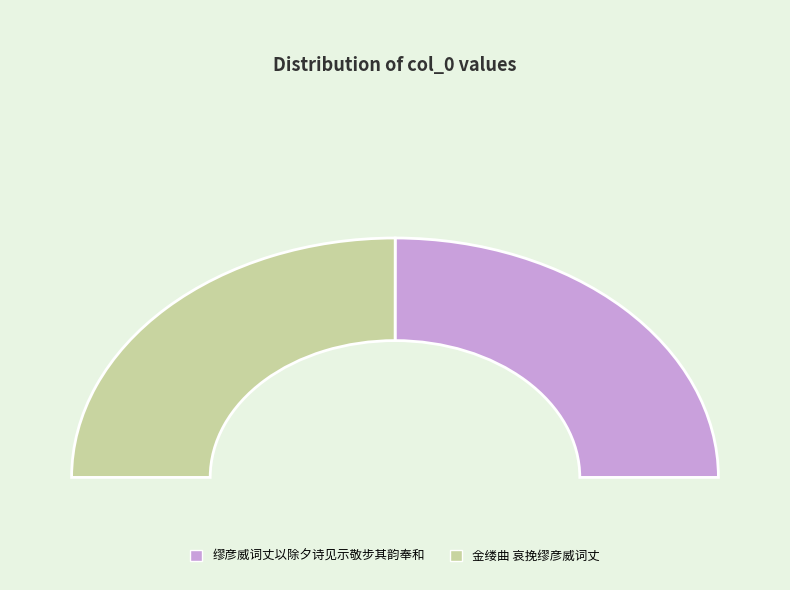

To the nearest percent, what percentage of the pie is 金缕曲 哀挽缪彦威词丈?

50%